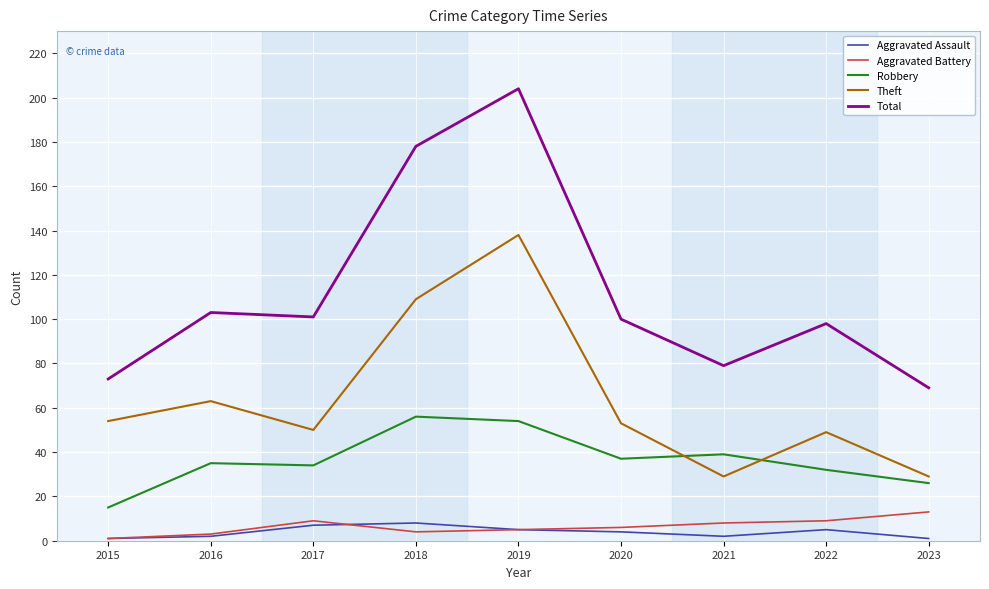

At which category is the sum across all series the highest?

2019